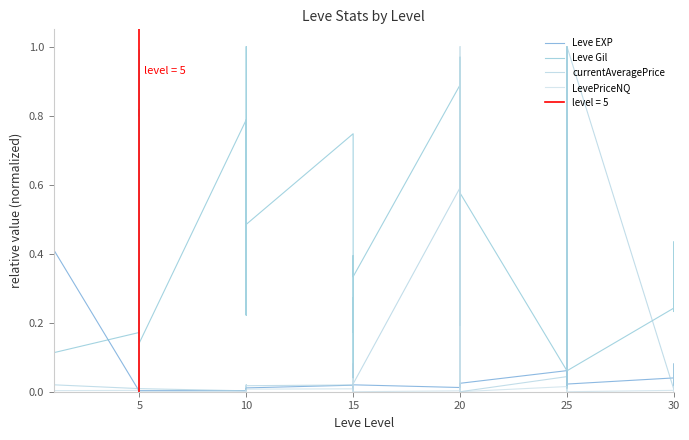

True or false: Leve Gil and Leve EXP cross at least once.

True